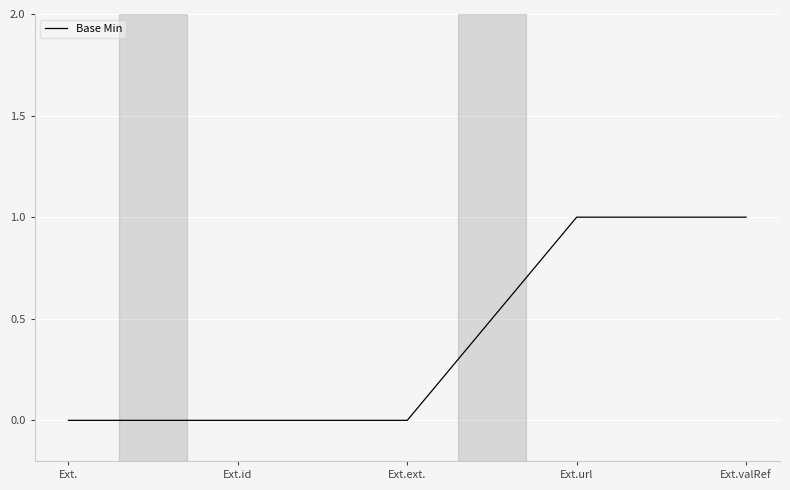

Count the number of data series in this chart.

1